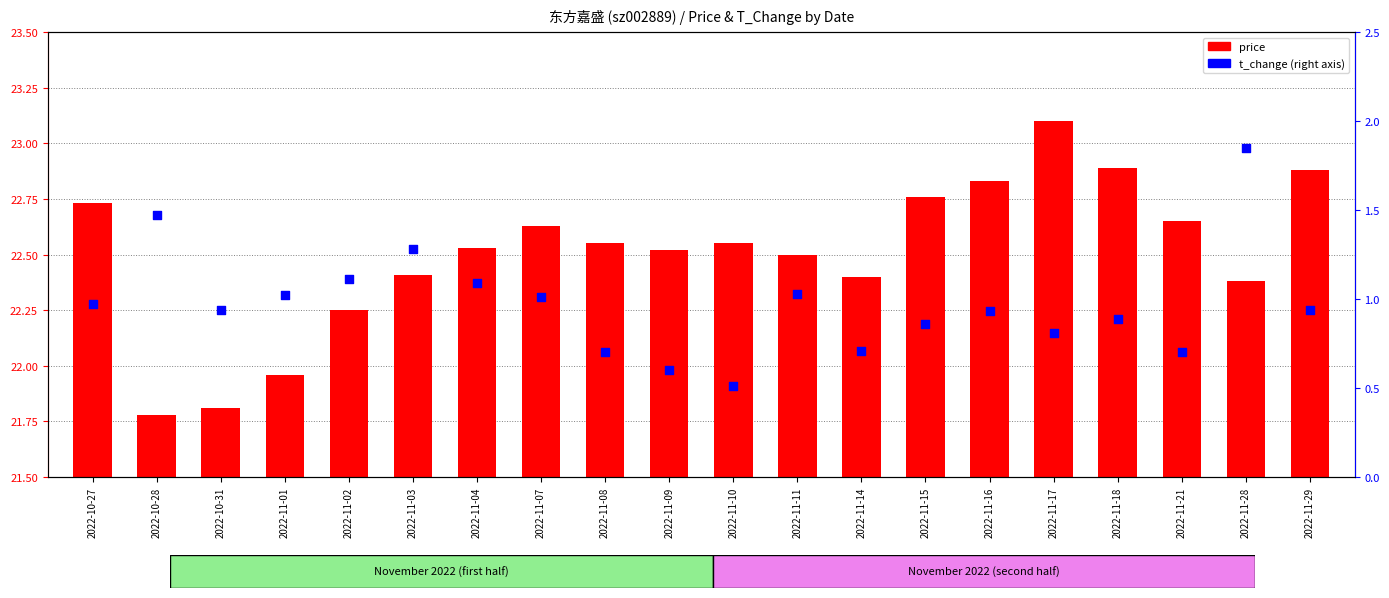

What is the total value across all series at 2022-11-21?

23.3